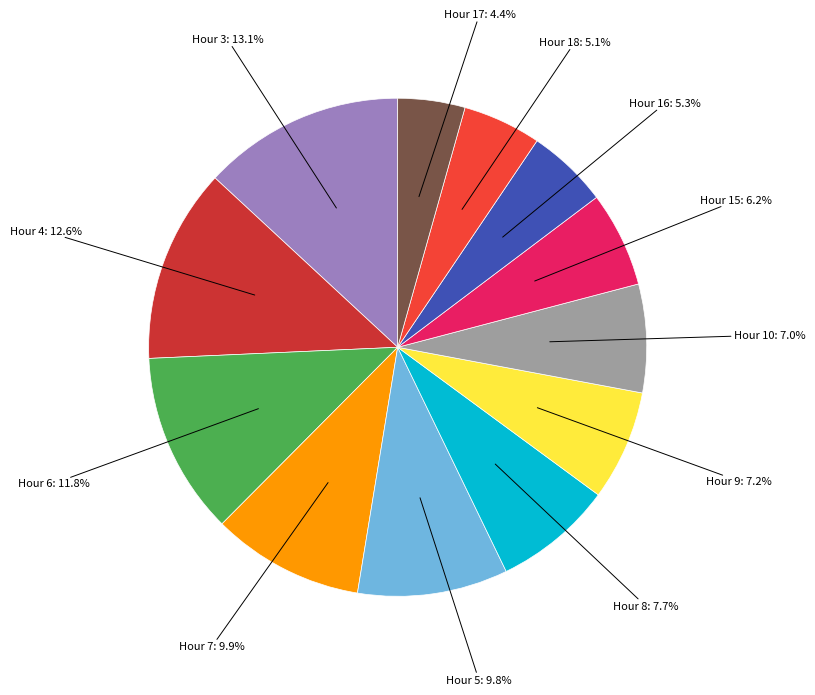

To the nearest percent, what is the difference between the largest and smallest slice percentages?

9%